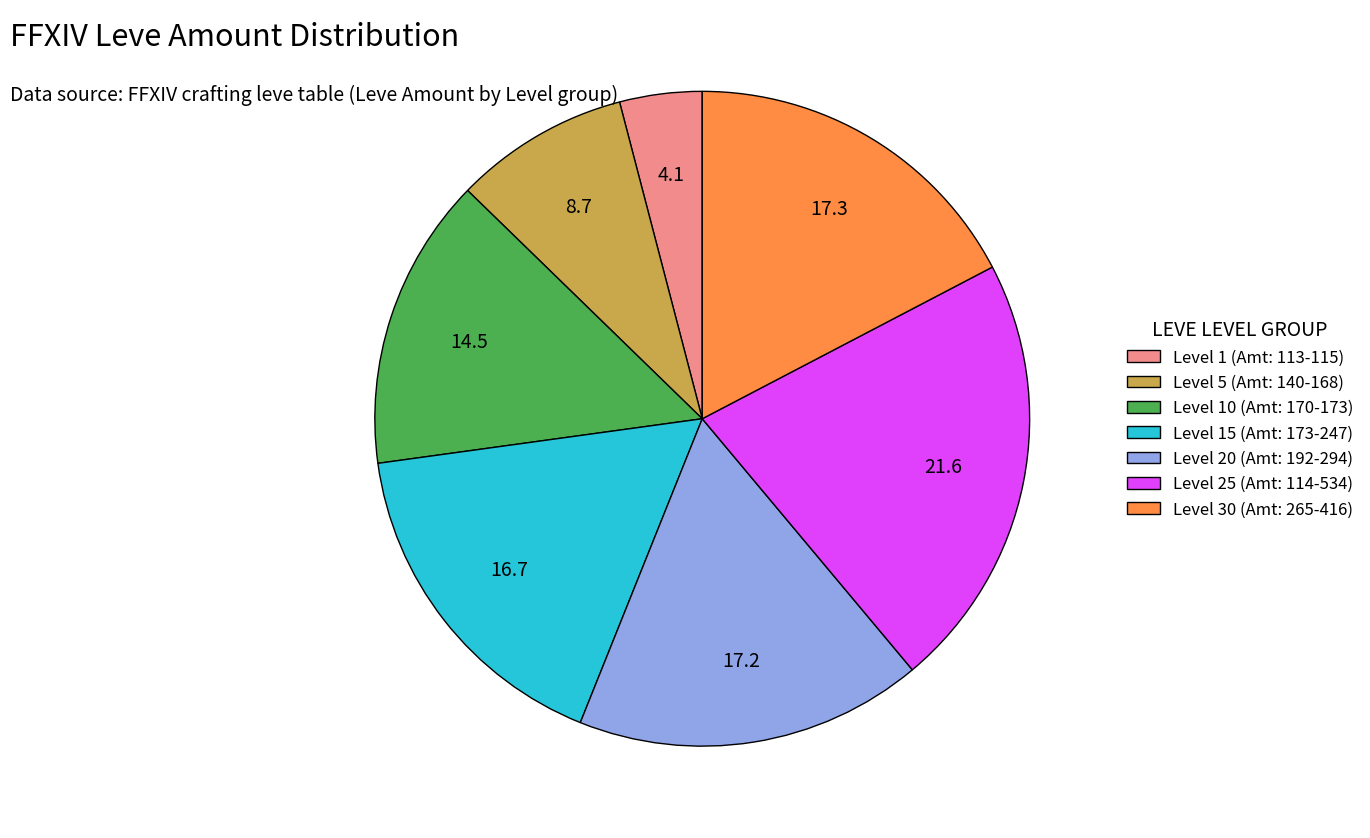

Is there any slice that represents more than half of the pie?

No